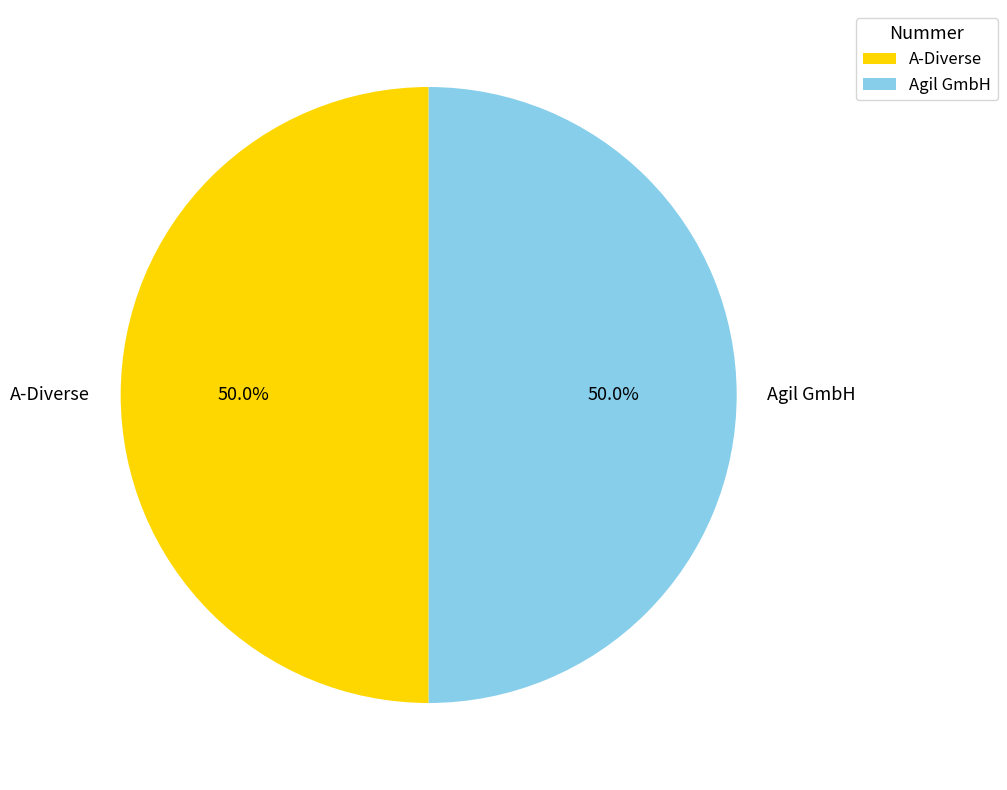

Combined, what portion of the pie is A-Diverse and Agil GmbH?

100.0%